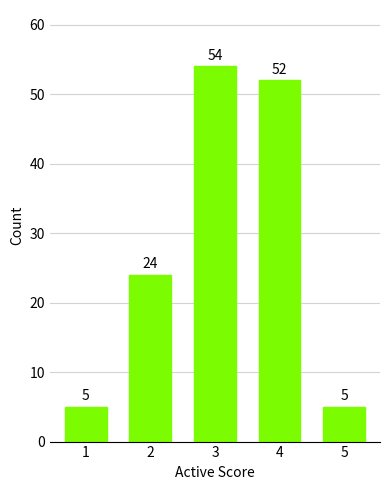

Between 4 and 1, which is larger?

4